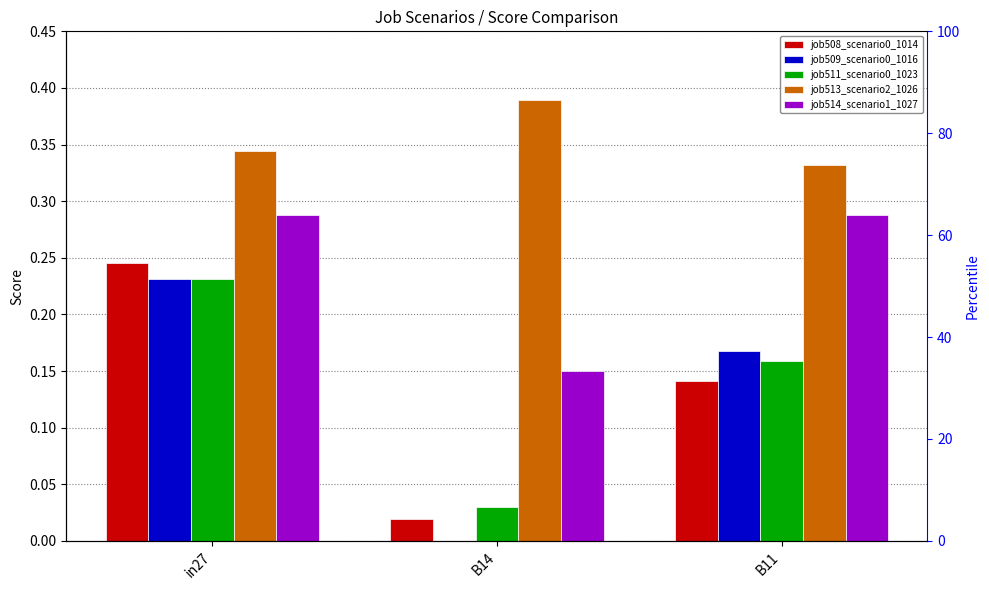

What is the sum of all job514_scenario1_1027 values?

0.7